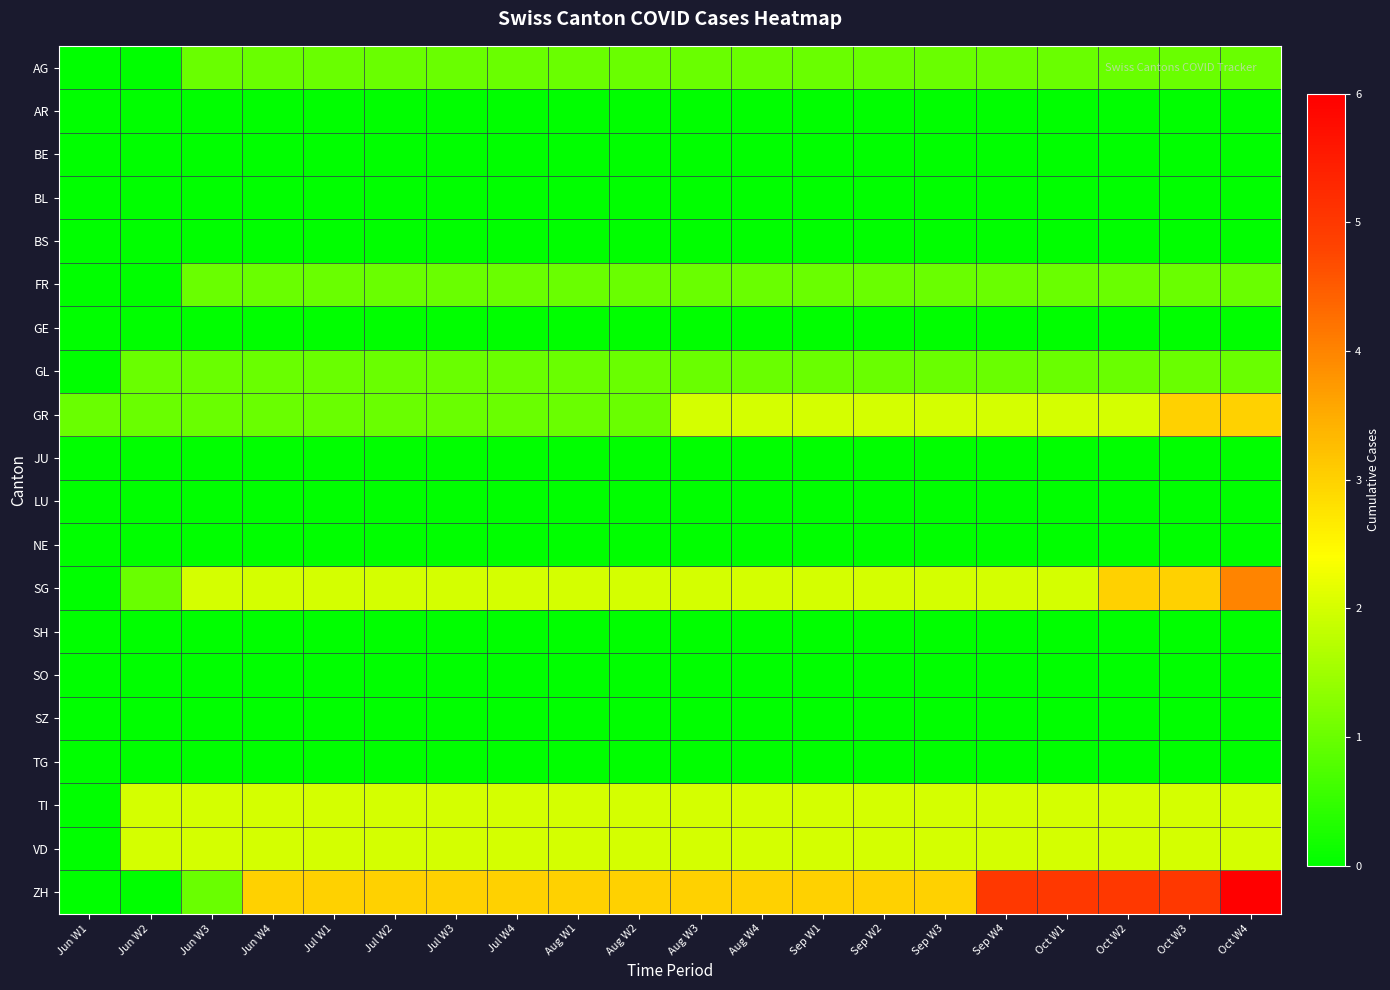

Which label corresponds to the smallest value in the chart?

Jun W1